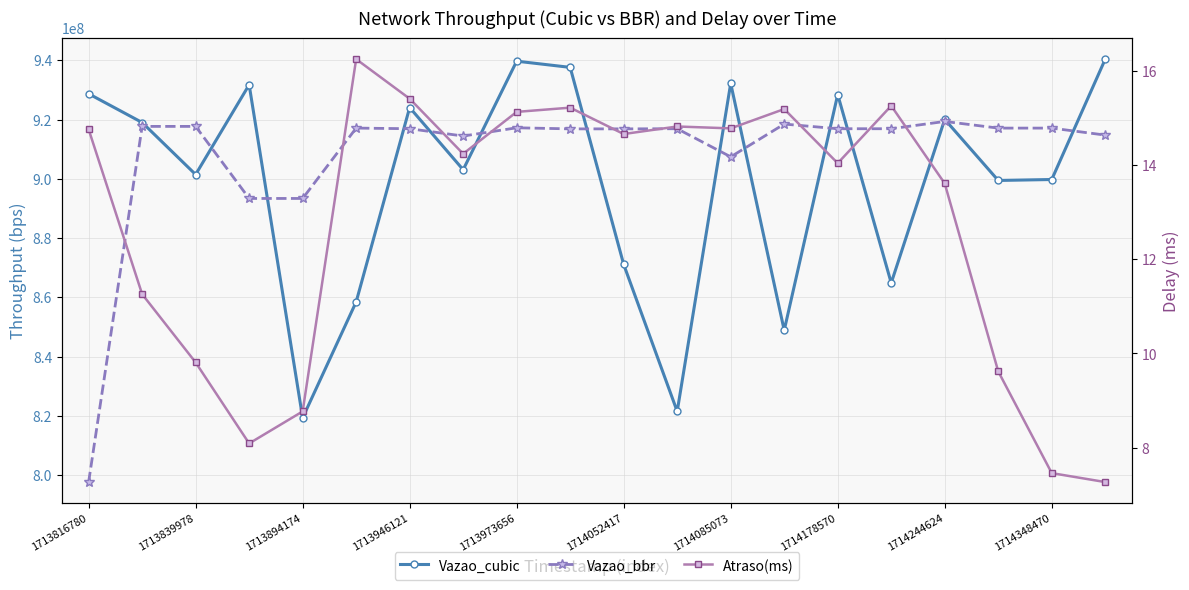

Which series has the largest total across all categories?

Vazao_bbr